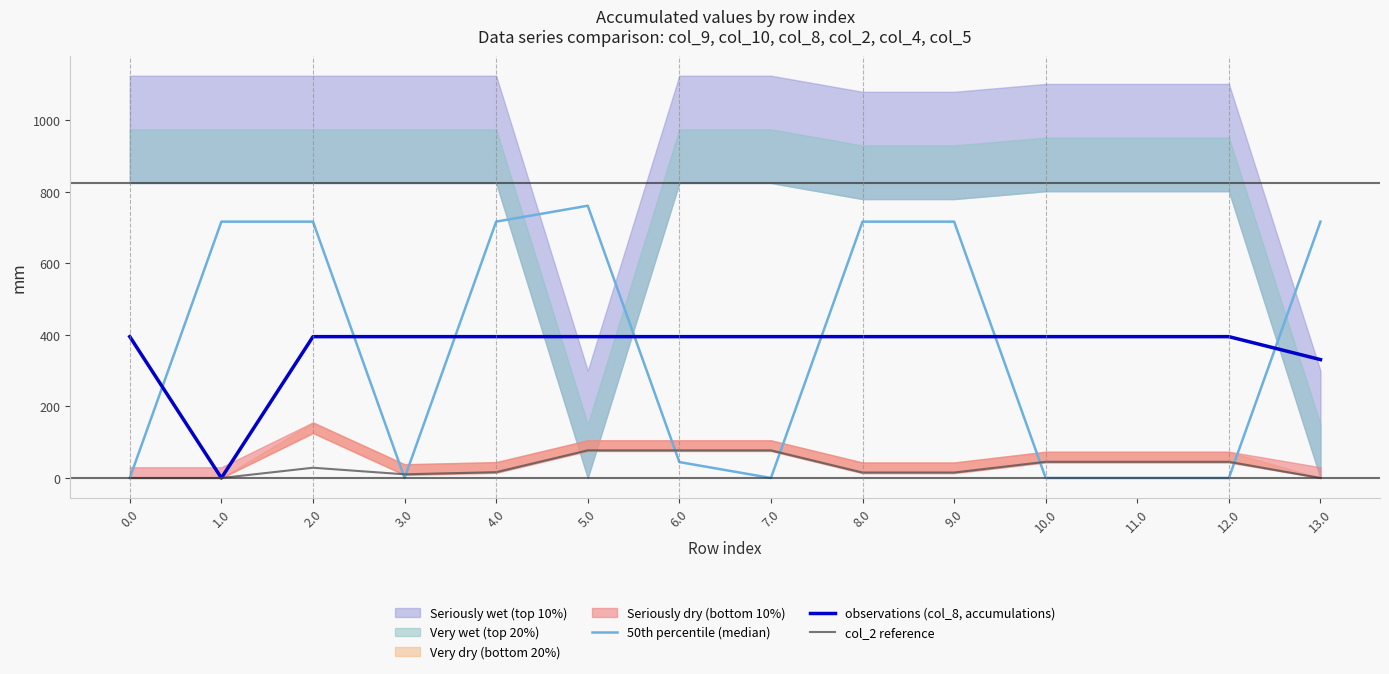

What is the difference between the highest and lowest values at 4.0?

700.6